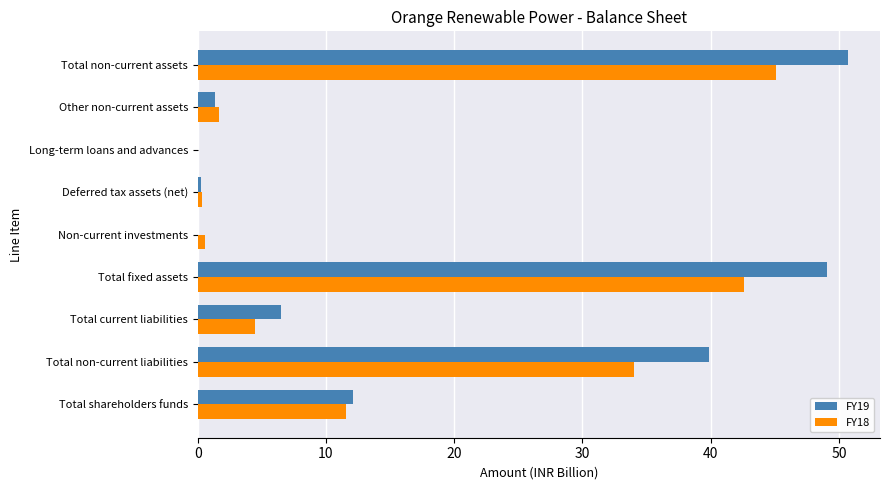

Count the number of data series in this chart.

2